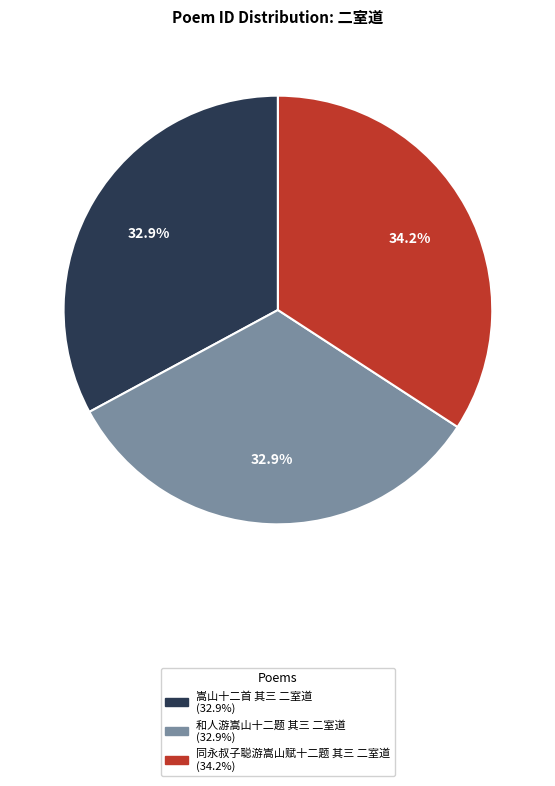

Which slice is the largest?

同永叔子聪游嵩山赋十二题 其三 二室道